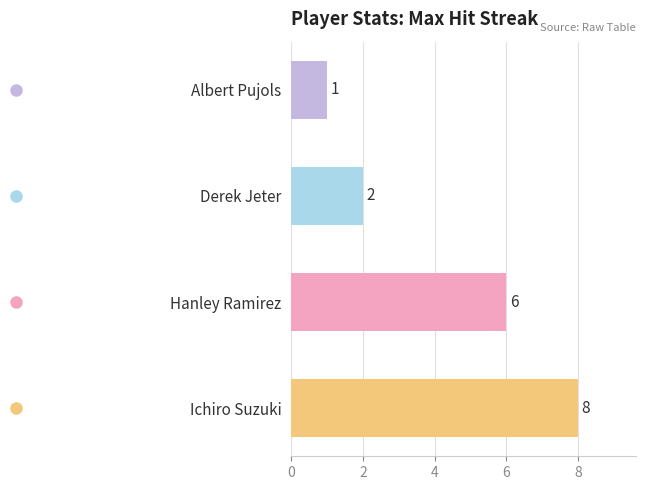

Count the number of data series in this chart.

1